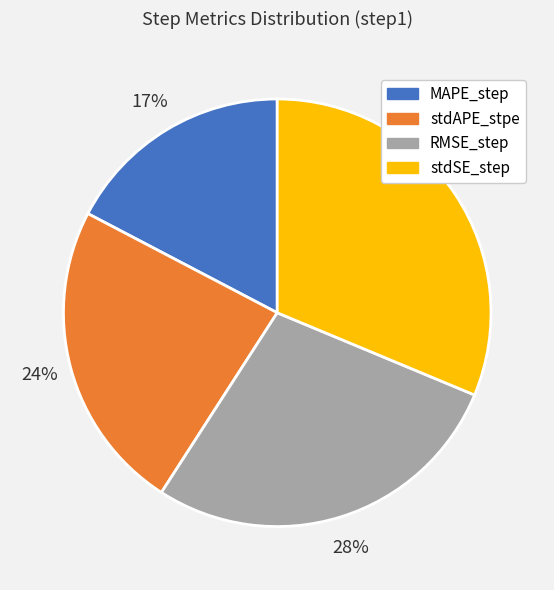

Is there a majority slice in this chart?

No